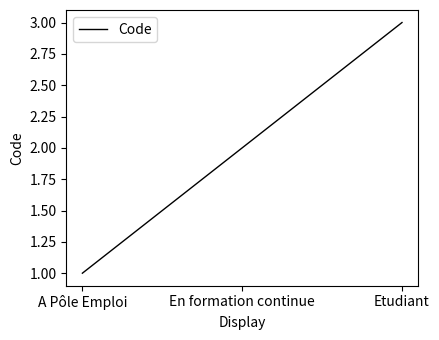

Reading left to right, transcribe all the data shown in this chart.

1	2	3